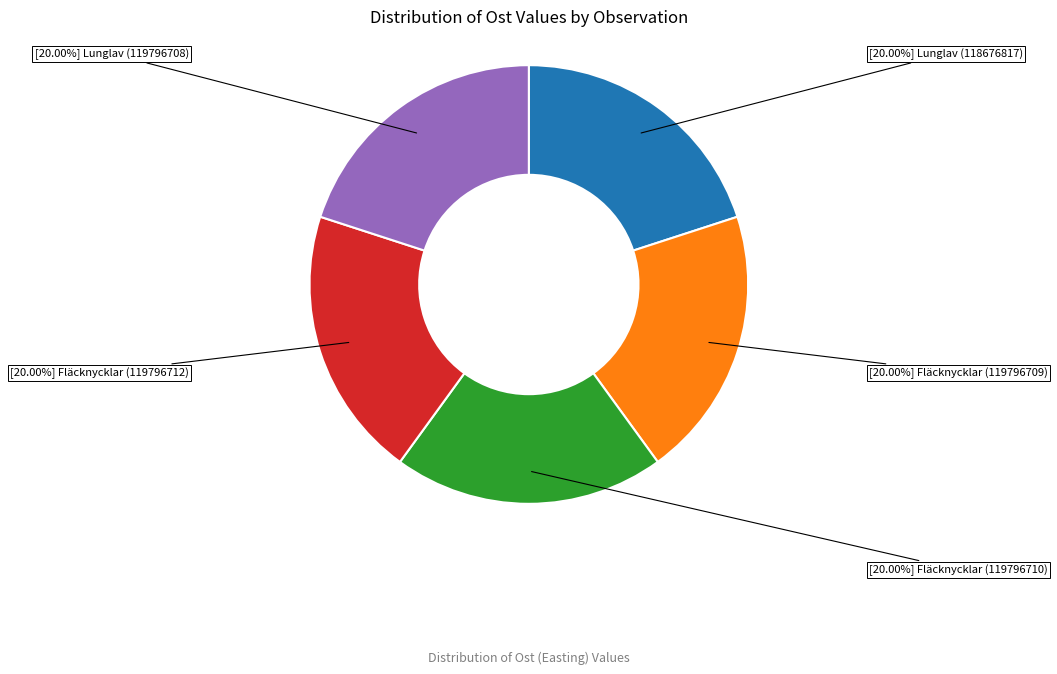

Is there a majority slice in this chart?

No